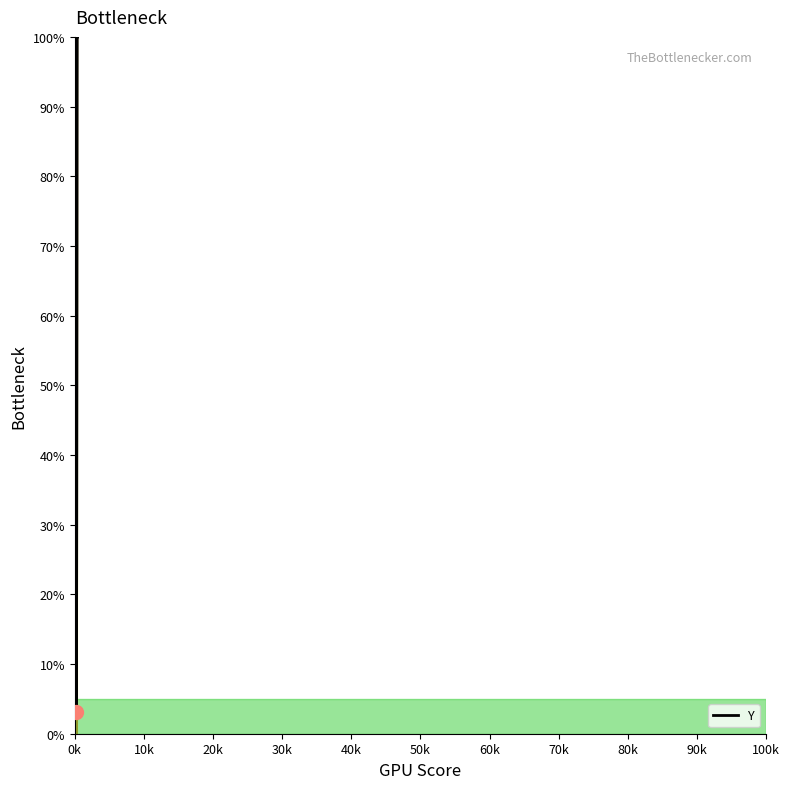

How many lines are shown in the chart?

1